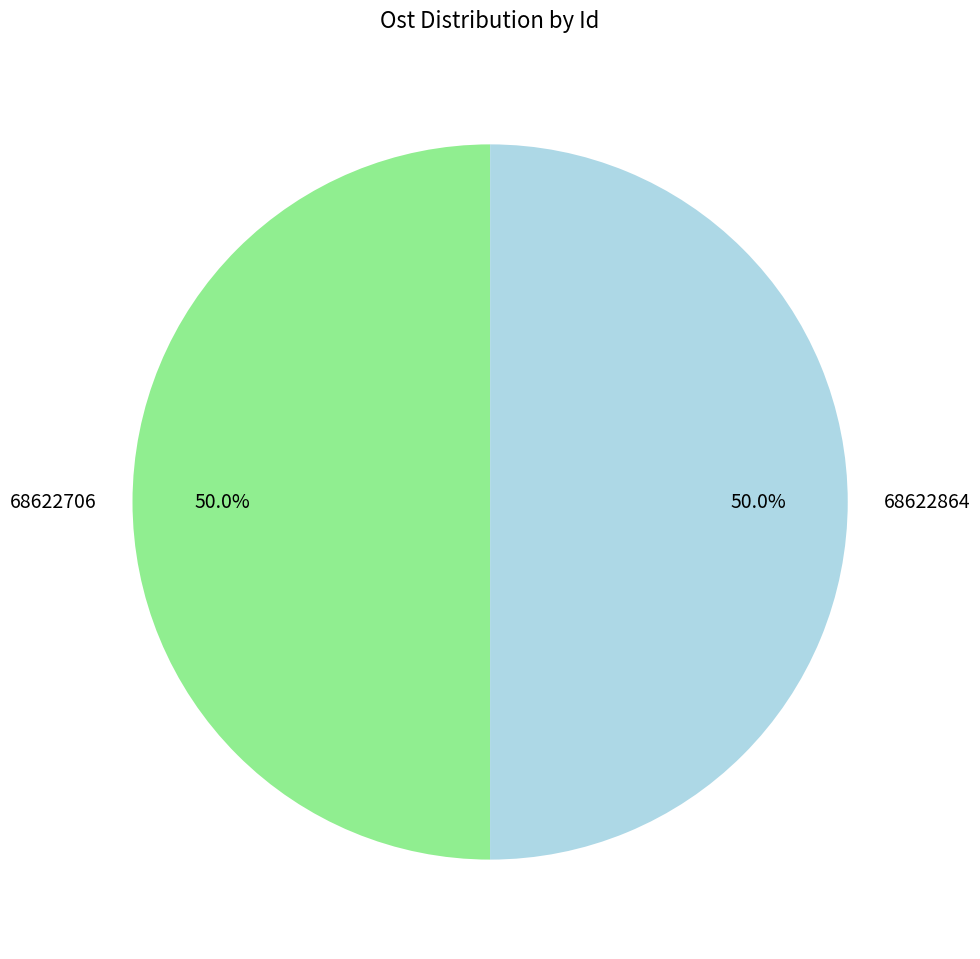

The 68622864 slice represents 63% of the pie. True or false?

False